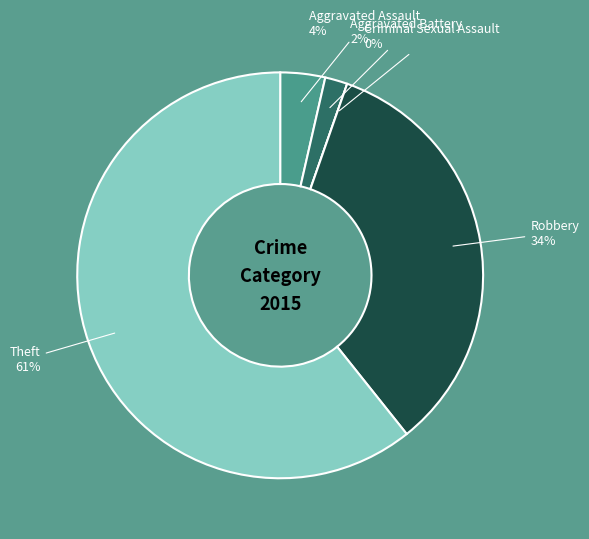

What is the largest slice in the pie chart?

Theft